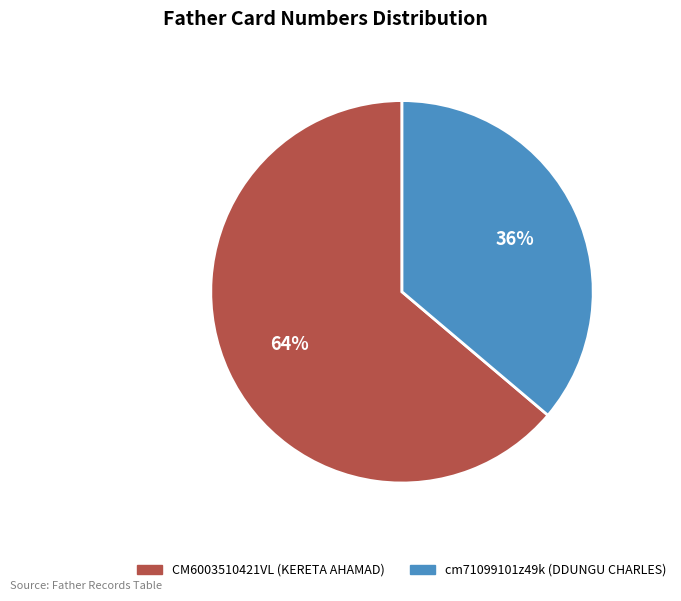

Count the number of slices in the pie.

2